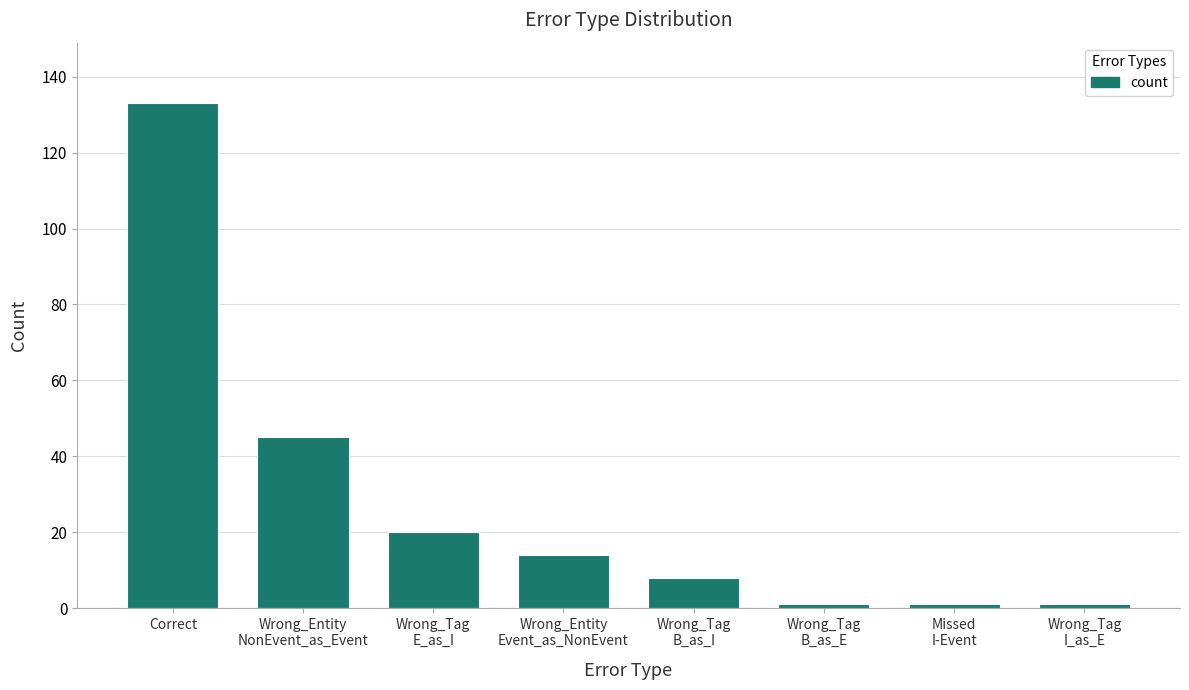

What is the sum of all values?

223